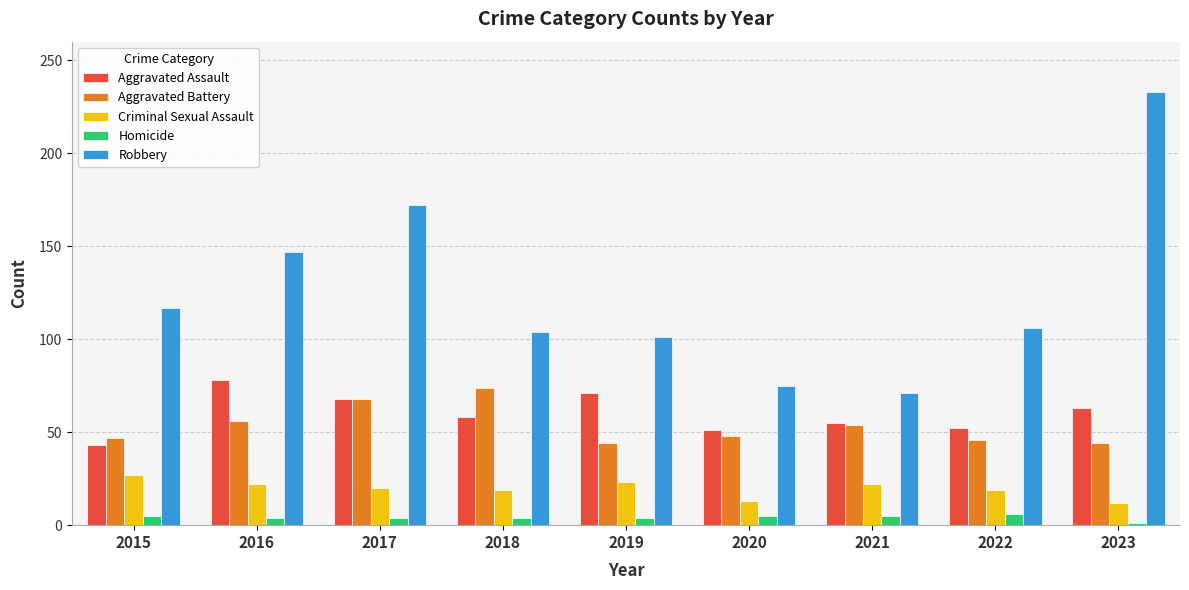

Are the bars grouped side by side (vs. stacked)?

Yes